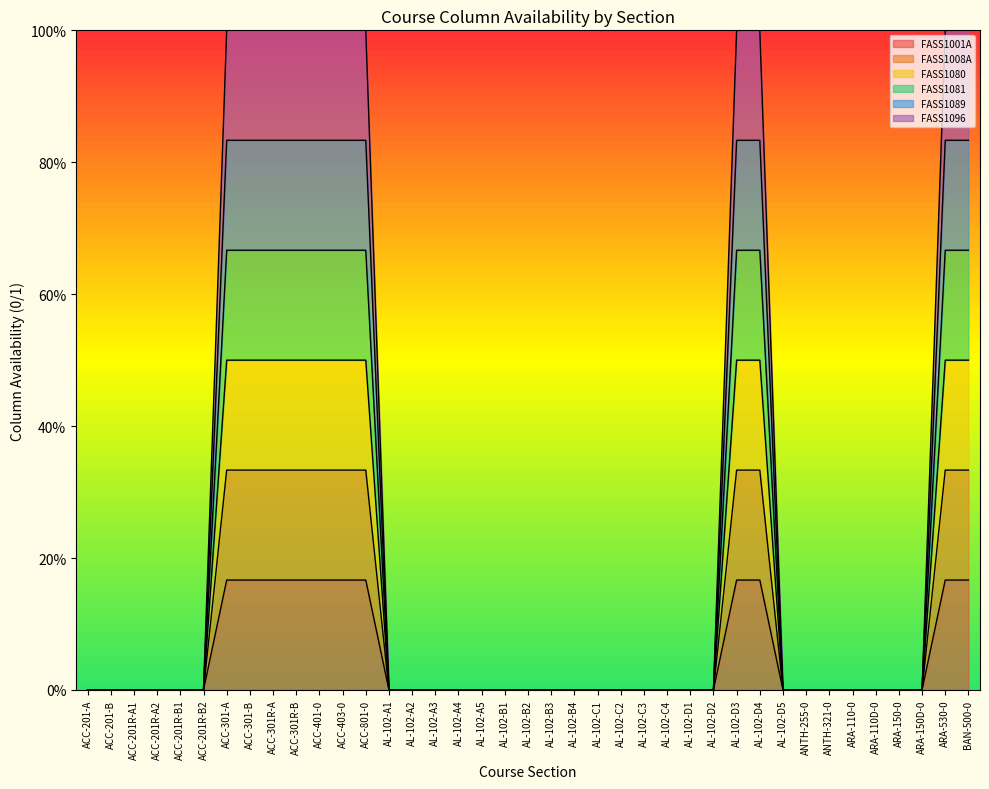

List the series in order of their overall mean, lowest first.

FASS1001A, FASS1008A, FASS1081, FASS1080, FASS1089, FASS1096